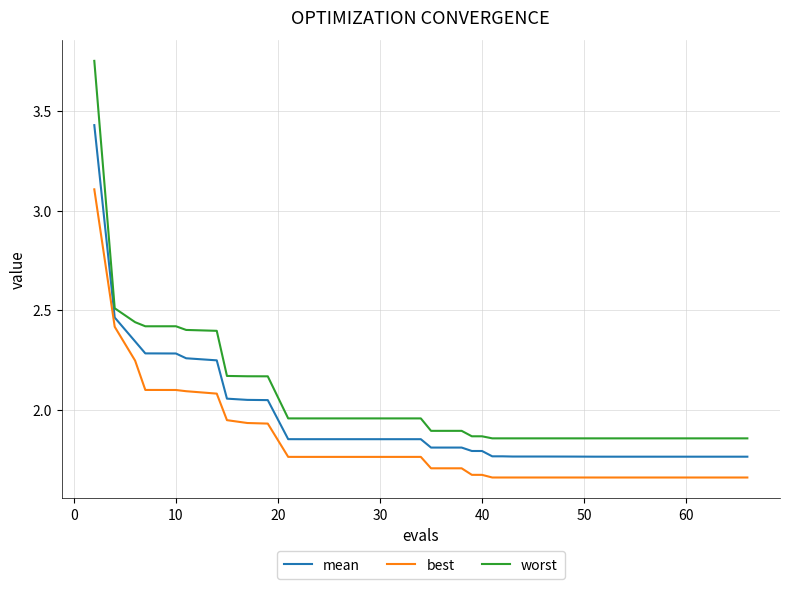

True or false: best and worst cross at least once.

False